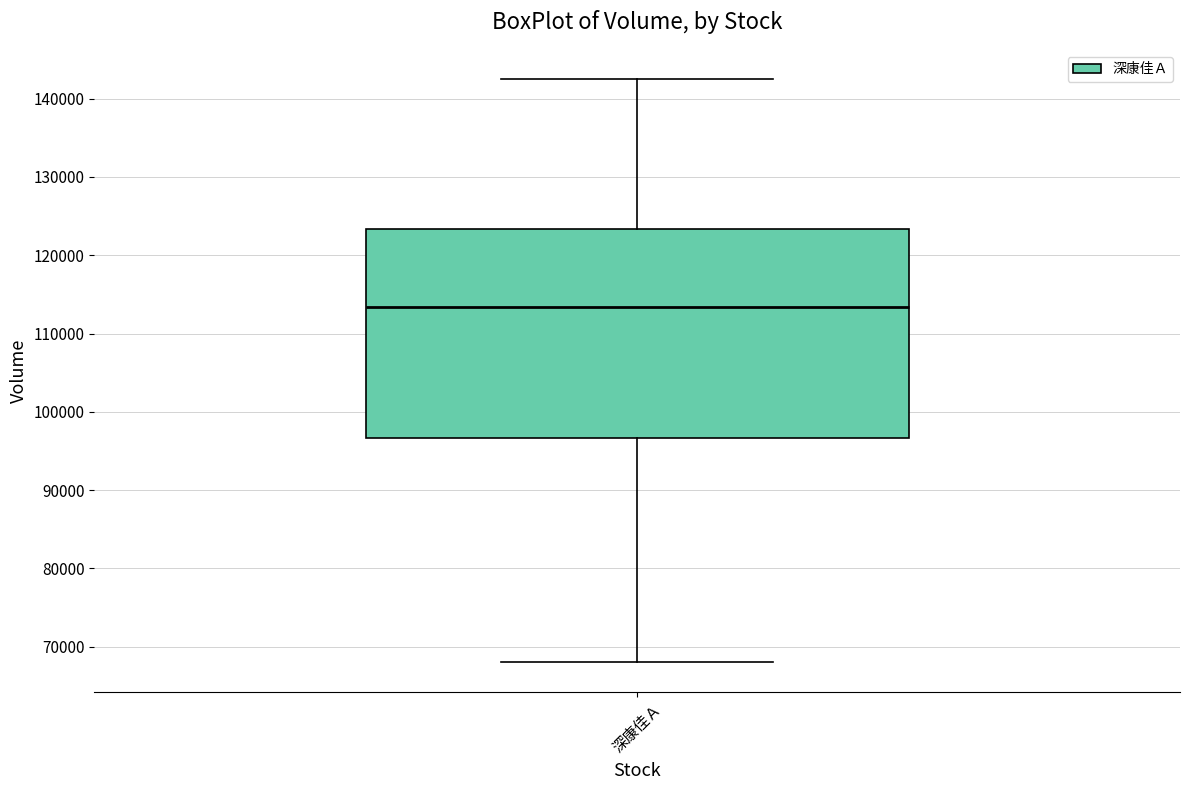

Where does the upper whisker of the box for 深康佳Ａ end on the y-axis? The values are not printed on the chart, so give them approximately, as read against the axis.

143000